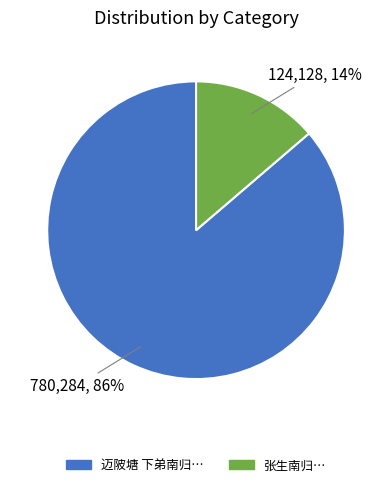

Is the sum of 张生南归… and 迈陂塘 下弟南归… greater than half?

Yes